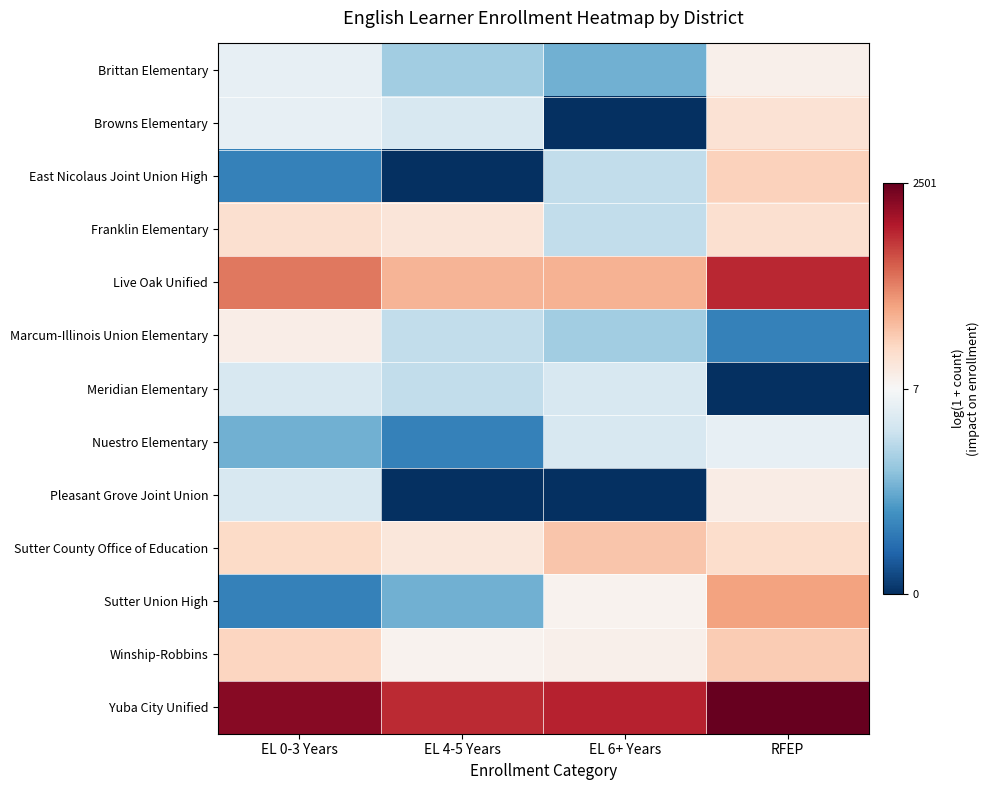

List the series in order of their peak value, lowest first.

Meridian Elementary, Nuestro Elementary, Brittan Elementary, Marcum-Illinois Union Elementary, Pleasant Grove Joint Union, Browns Elementary, Franklin Elementary, East Nicolaus Joint Union High, Winship-Robbins, Sutter County Office of Education, Sutter Union High, Live Oak Unified, Yuba City Unified